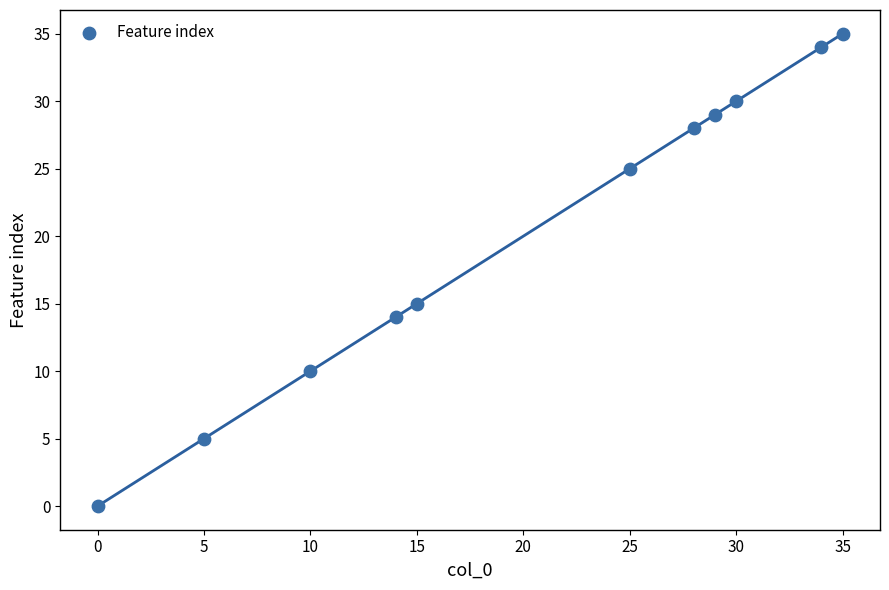

What is the range of X values (max minus min)?

35